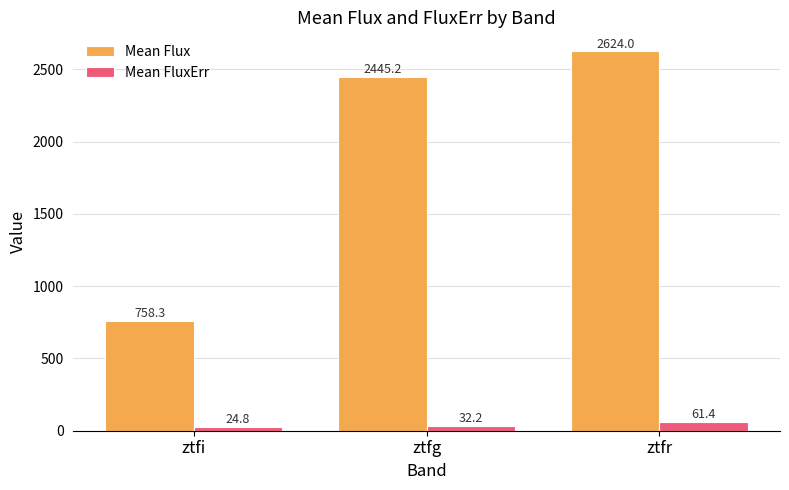

Rank the series by their average value, from highest to lowest.

Mean Flux, Mean FluxErr